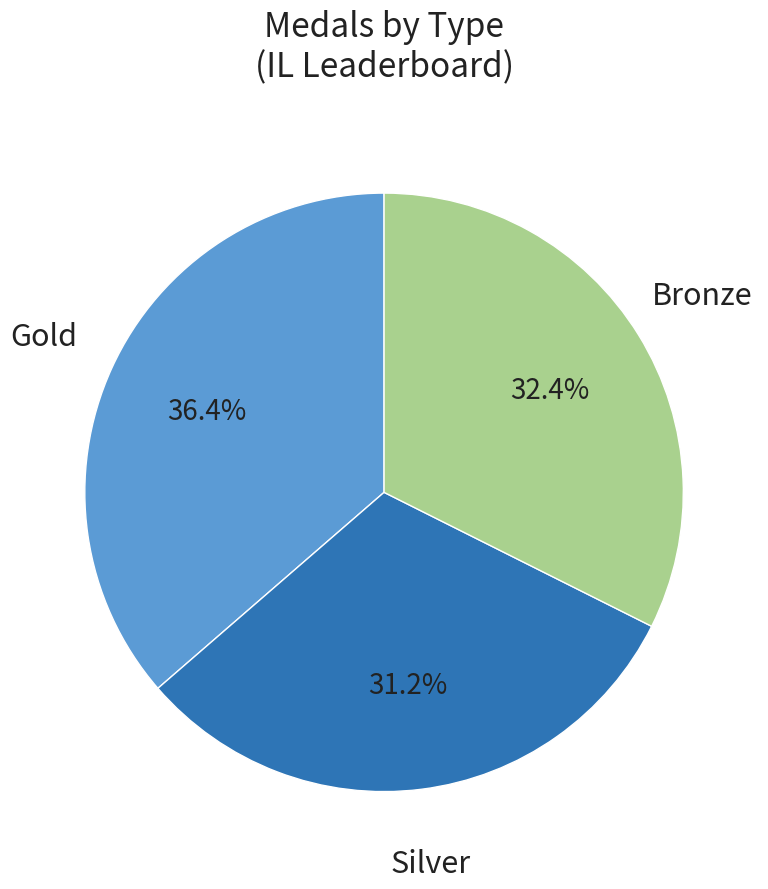

Is there any slice that represents more than half of the pie?

No